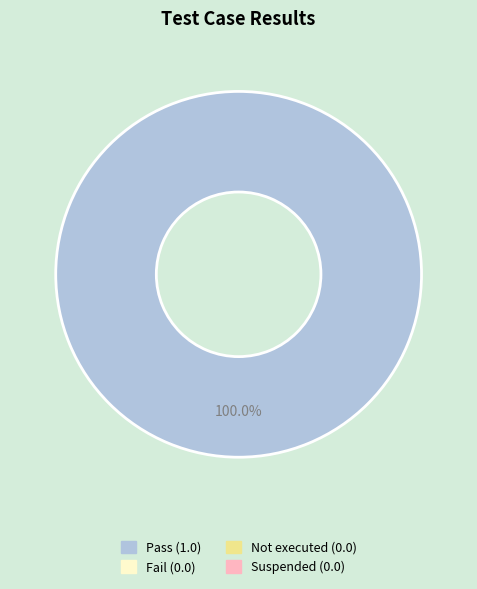

Is there any slice that represents more than half of the pie?

Yes